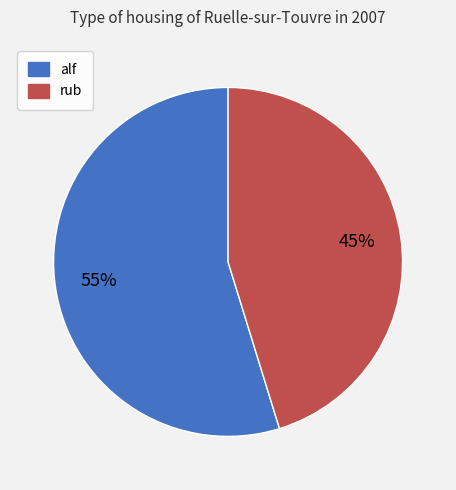

To the nearest percent, what portion does alf represent?

55%